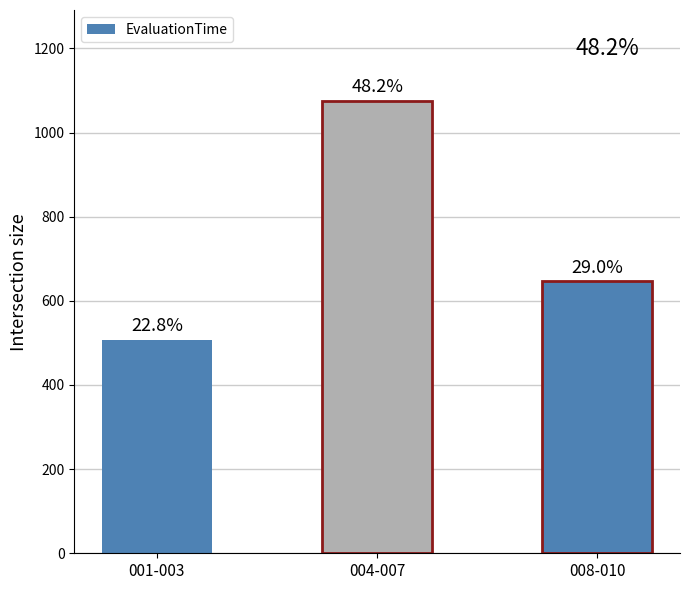

What is the sum of all values?

2231